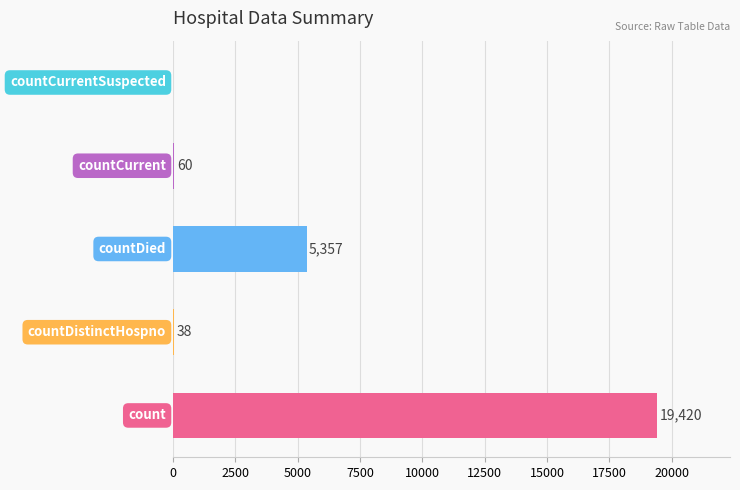

What is the sum of all values?

24875